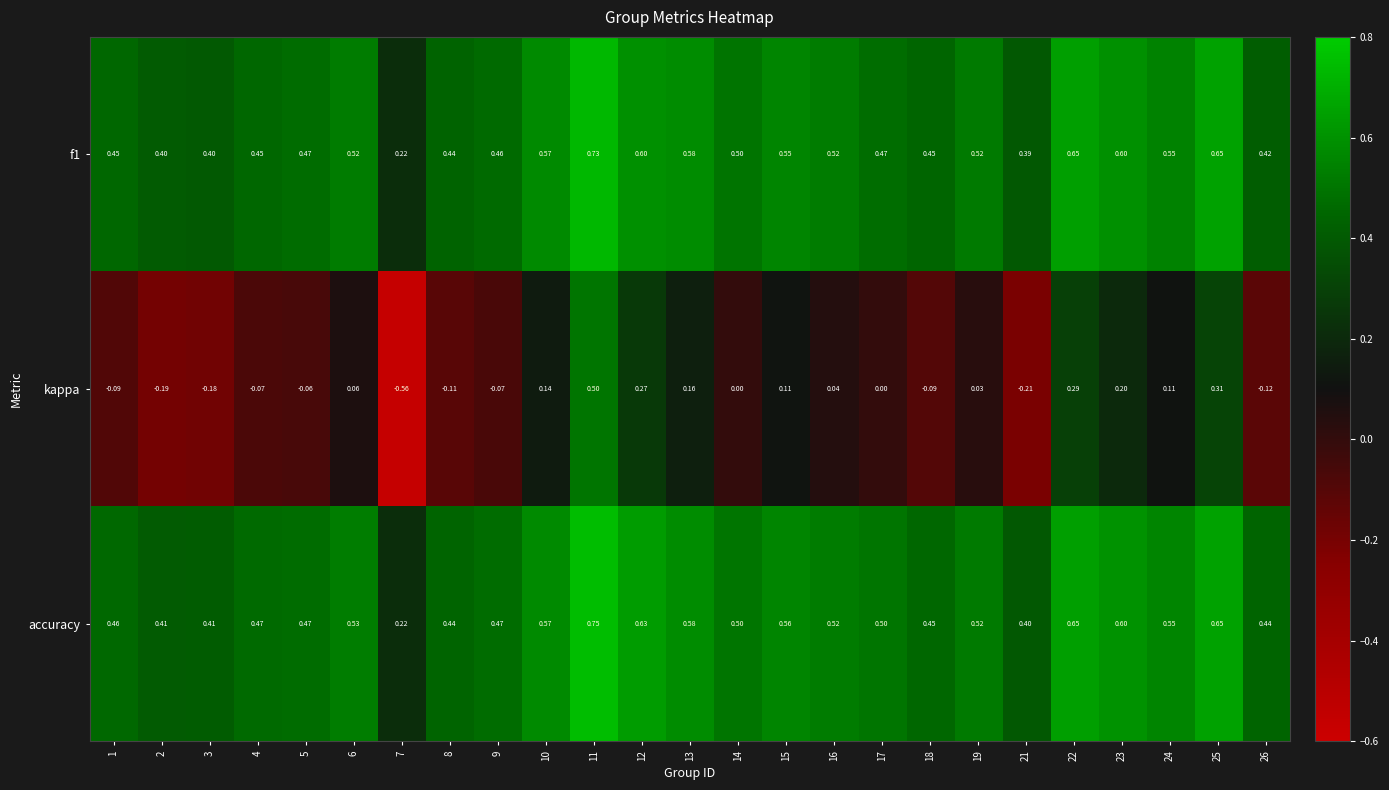

Is the value of accuracy at 16 greater than the value of kappa at 9?

Yes